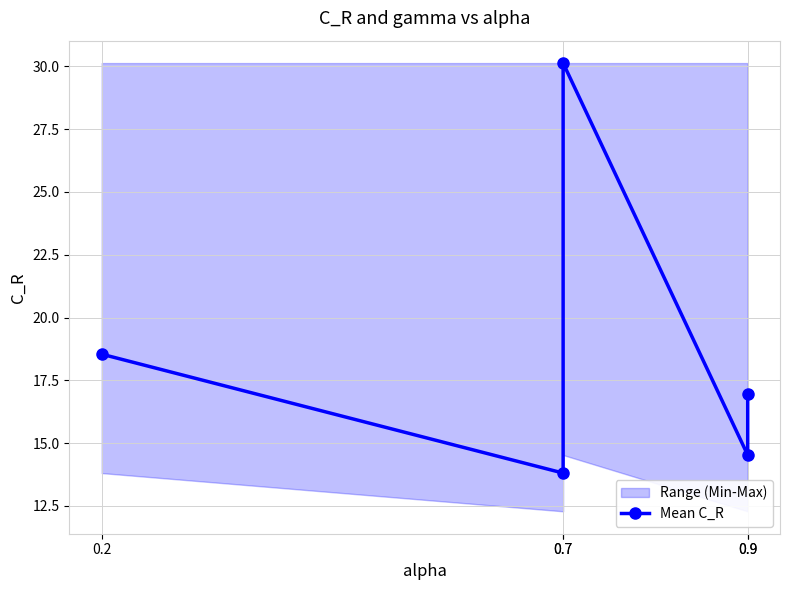

Which has a higher value, 0.2 or 0.7?

0.2